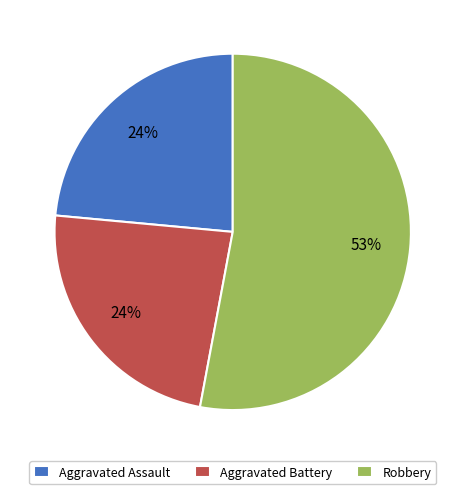

True or false: Aggravated Battery accounts for 15% of the total.

False